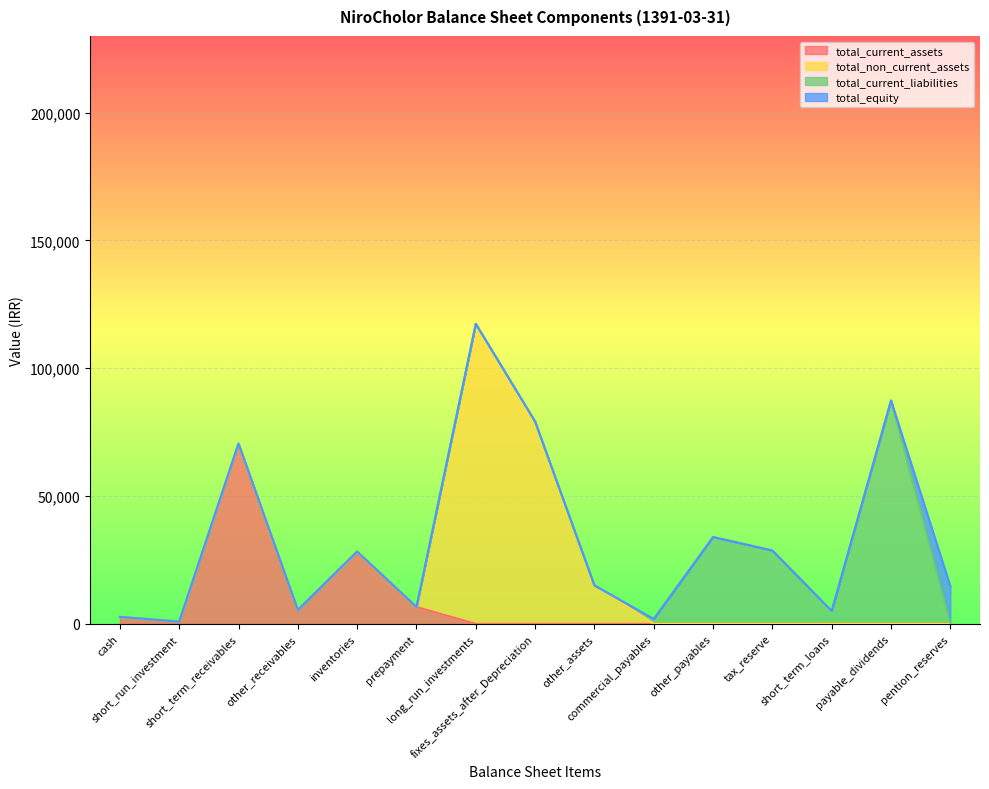

What is the highest value of the total_current_assets series?

70486